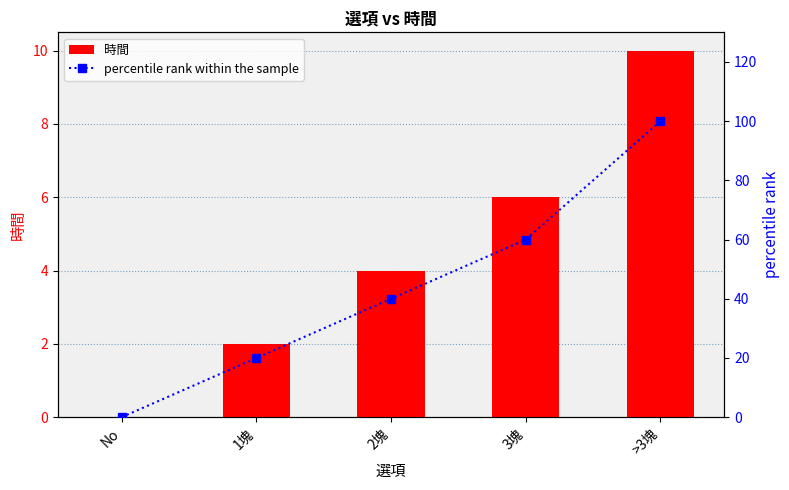

What position from the left is 1塊?

2